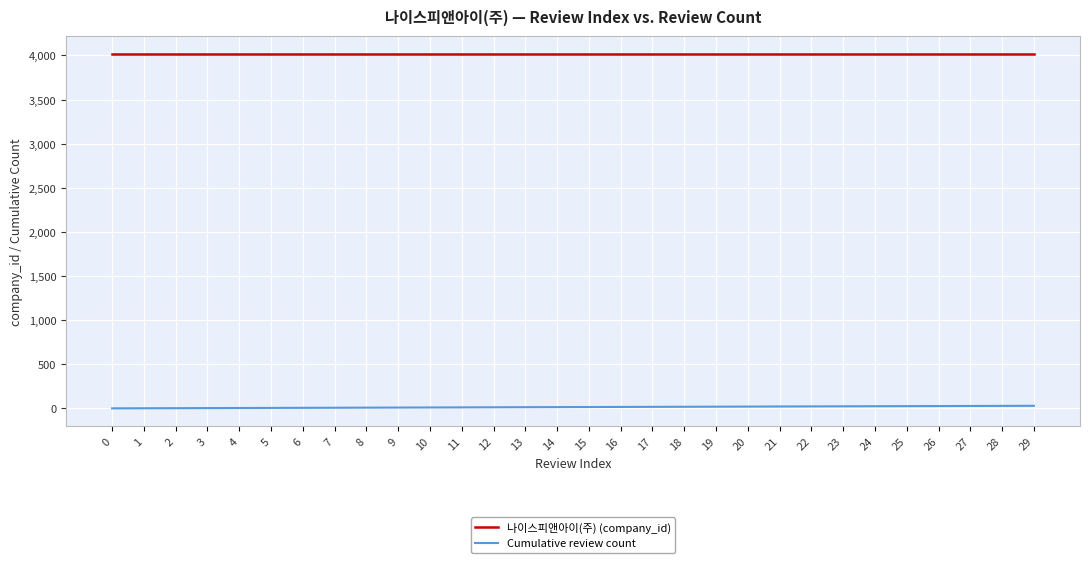

True or false: 나이스피앤아이(주) (company_id) and Cumulative review count intersect in this chart.

False